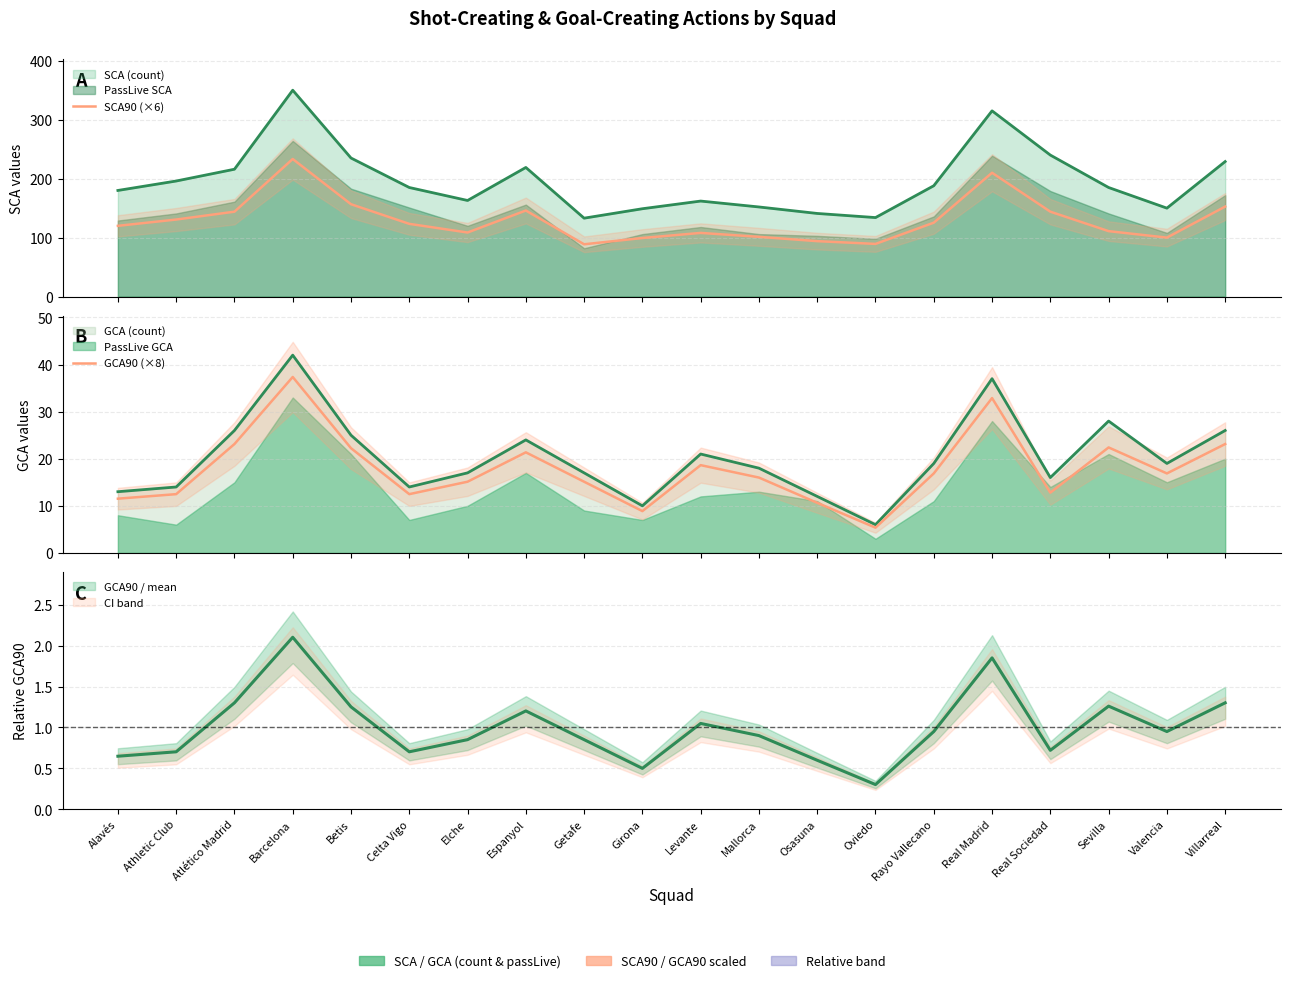

The value of SCA90 (×6) at Osasuna is 94.0. True or false?

True